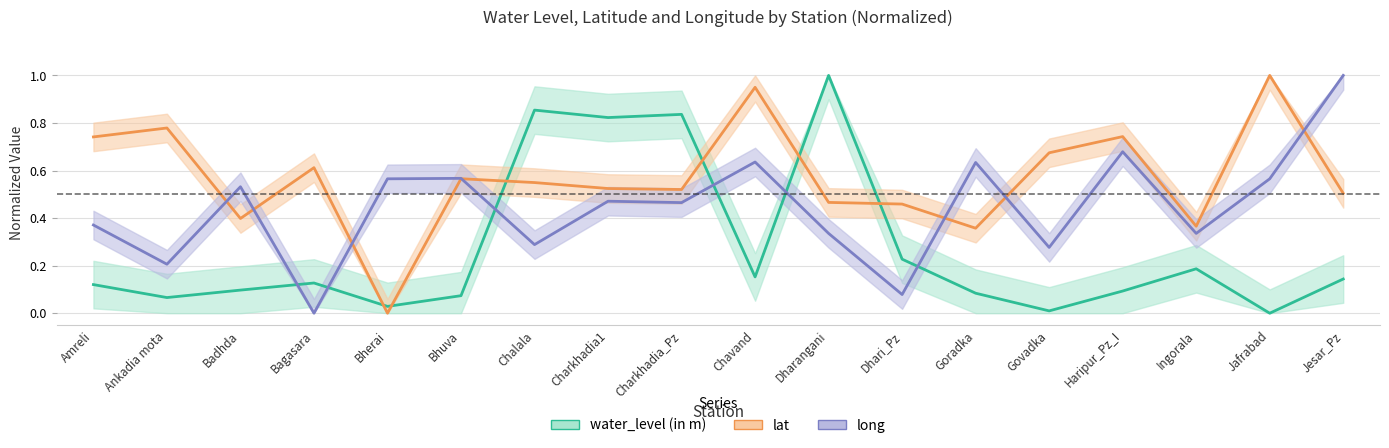

Reading right to left, extract all data points from this chart.

water_level (in m): Jesar_Pz=0.1	Jafrabad=0.0	Ingorala=0.2	Haripur_Pz_I=0.1	Govadka=0.0	Goradka=0.1	Dhari_Pz=0.2	Dharangani=1.0	Chavand=0.2	Charkhadia_Pz=0.8	Charkhadia1=0.8	Chalala=0.9	Bhuva=0.1	Bherai=0.0	Bagasara=0.1	Badhda=0.1	Ankadia mota=0.1	Amreli=0.1
lat: Jesar_Pz=0.5	Jafrabad=1.0	Ingorala=0.4	Haripur_Pz_I=0.7	Govadka=0.7	Goradka=0.4	Dhari_Pz=0.5	Dharangani=0.5	Chavand=0.9	Charkhadia_Pz=0.5	Charkhadia1=0.5	Chalala=0.5	Bhuva=0.6	Bherai=0.0	Bagasara=0.6	Badhda=0.4	Ankadia mota=0.8	Amreli=0.7
long: Jesar_Pz=1.0	Jafrabad=0.6	Ingorala=0.3	Haripur_Pz_I=0.7	Govadka=0.3	Goradka=0.6	Dhari_Pz=0.1	Dharangani=0.3	Chavand=0.6	Charkhadia_Pz=0.5	Charkhadia1=0.5	Chalala=0.3	Bhuva=0.6	Bherai=0.6	Bagasara=0.0	Badhda=0.5	Ankadia mota=0.2	Amreli=0.4